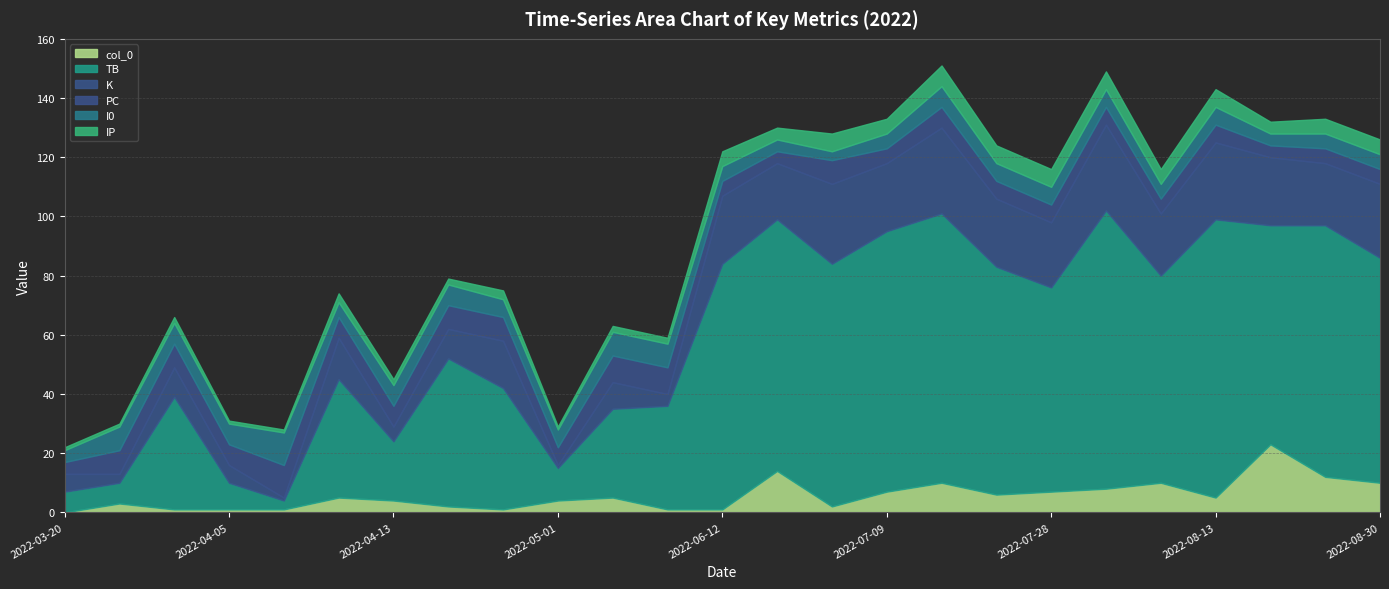

At which category does I0 reach its first local valley?

2022-04-10